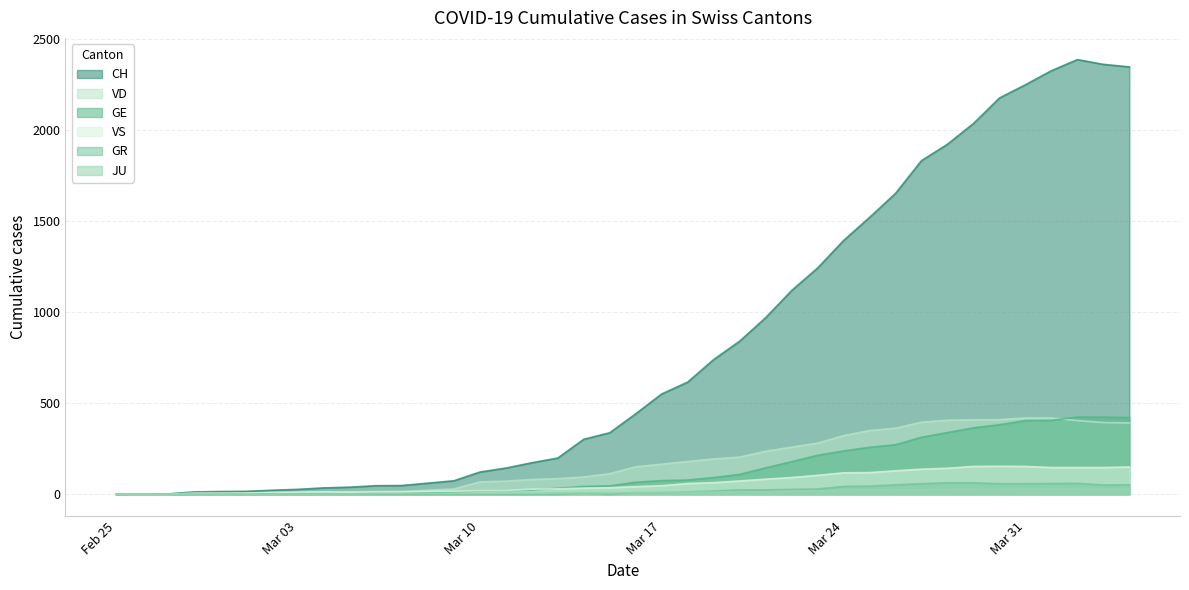

How many times do JU and VD cross each other?

1